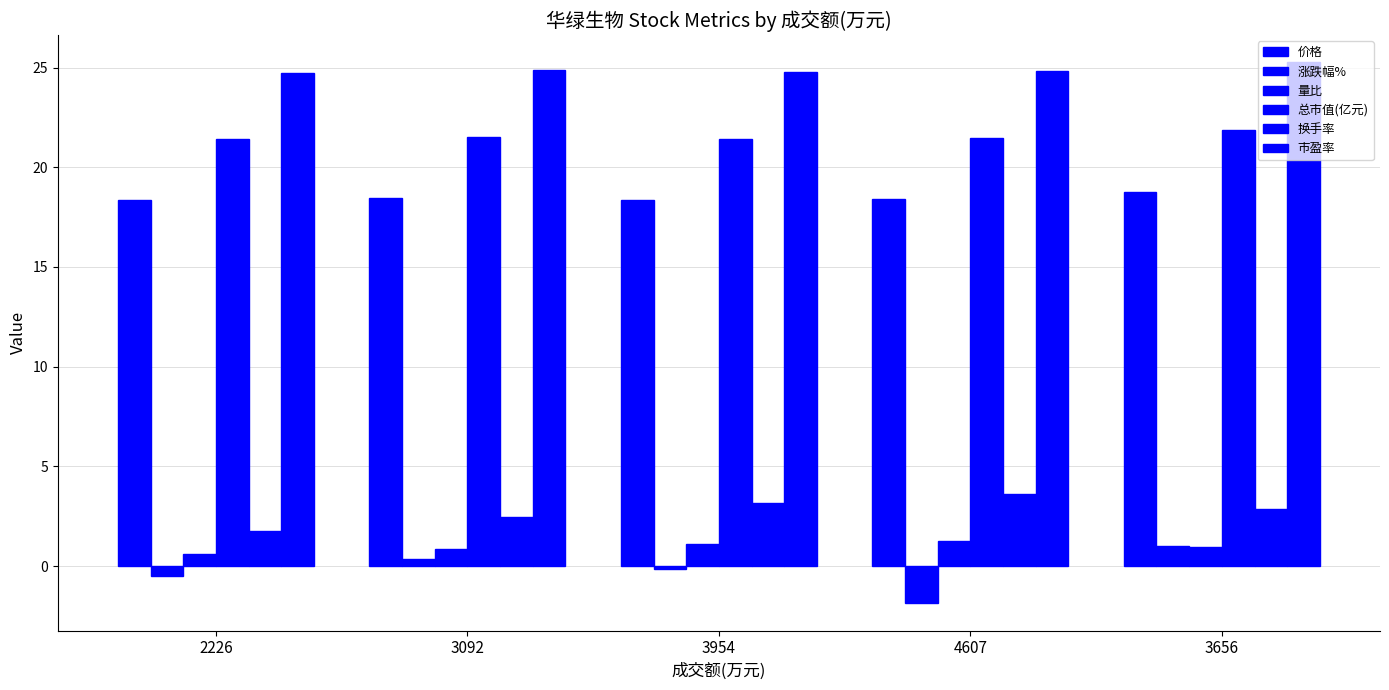

Is the value of 市盈率 at 3092 greater than the value of 总市值(亿元) at 3954?

Yes